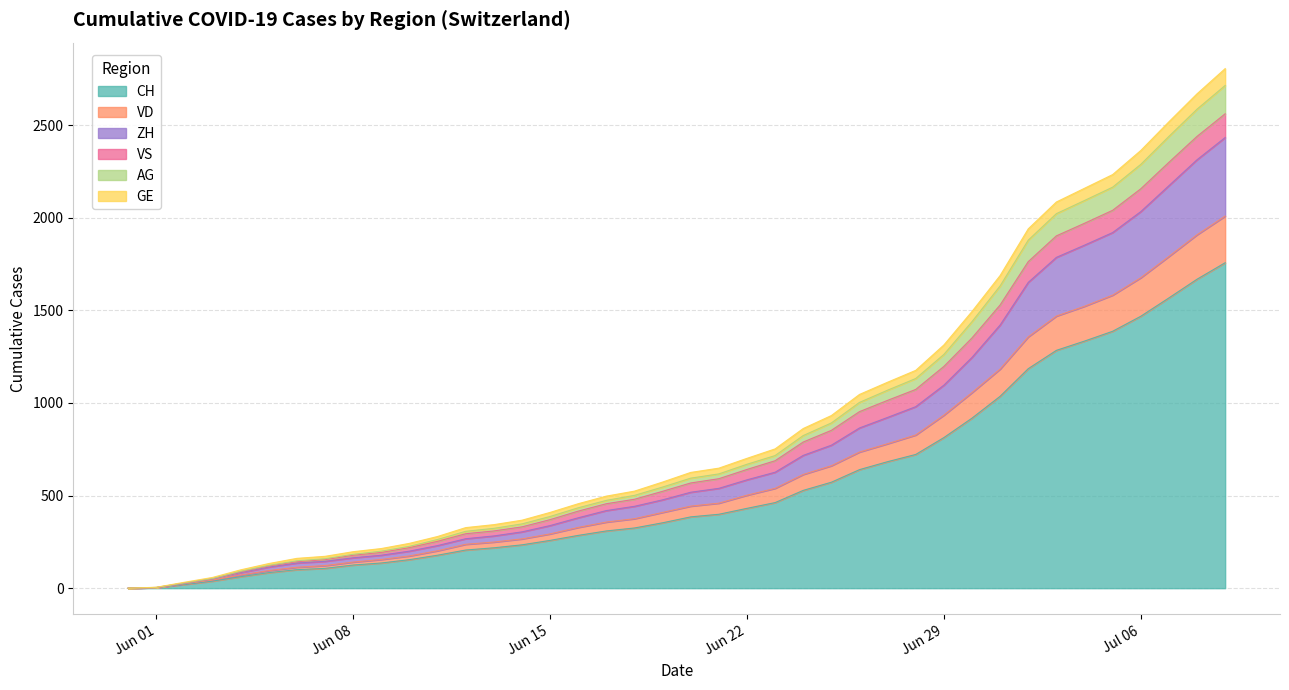

The value of CH at Jul 06 is 1468. True or false?

True